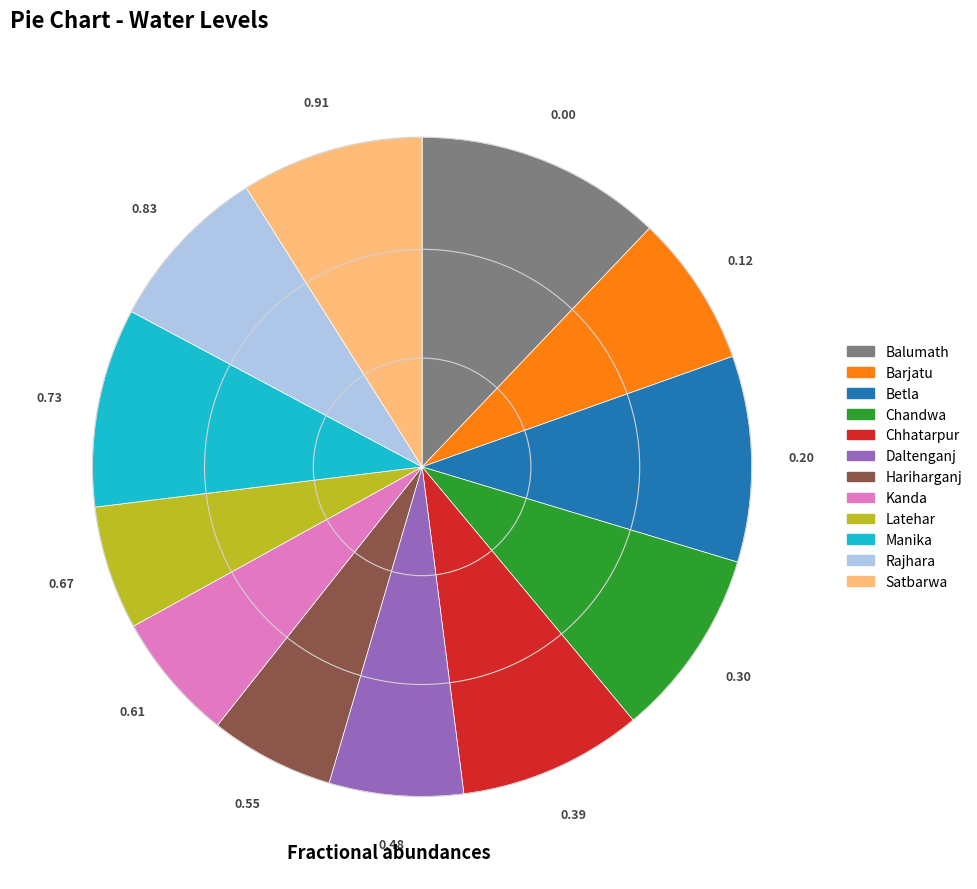

What is the largest slice in the pie chart?

Balumath